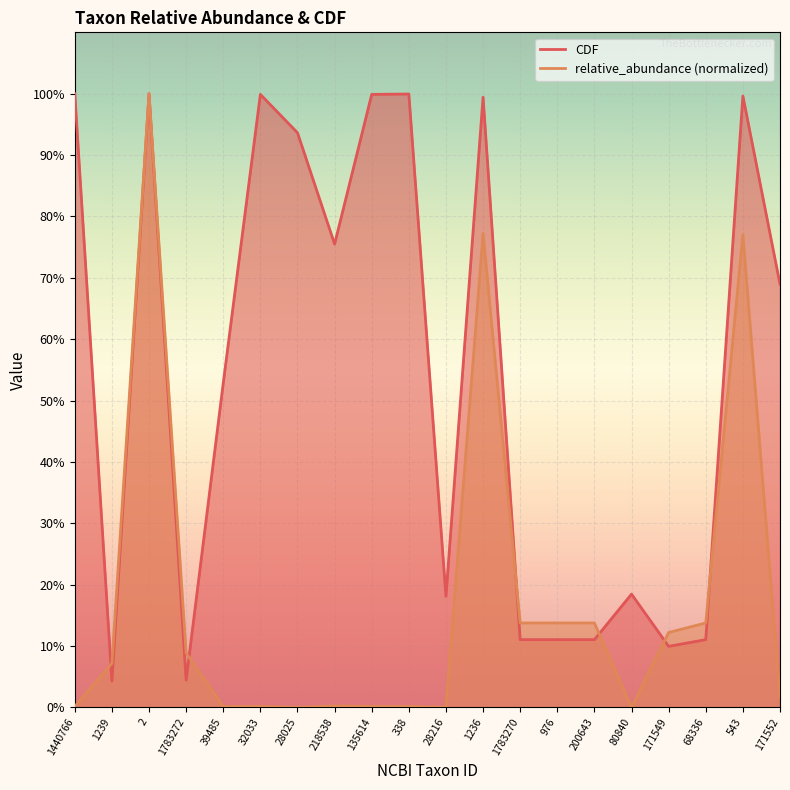

At which label does CDF reach its minimum?

1239